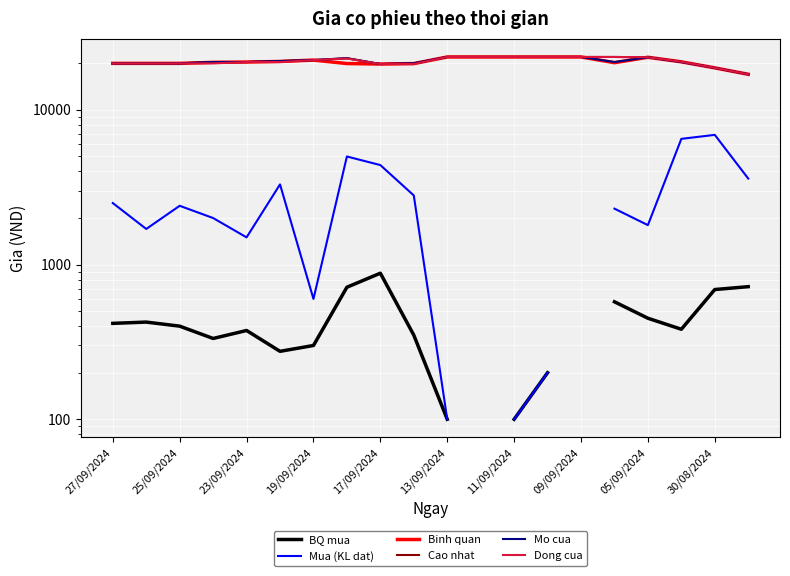

What is the difference between the Cao nhat values at 16 and 13?

100.0